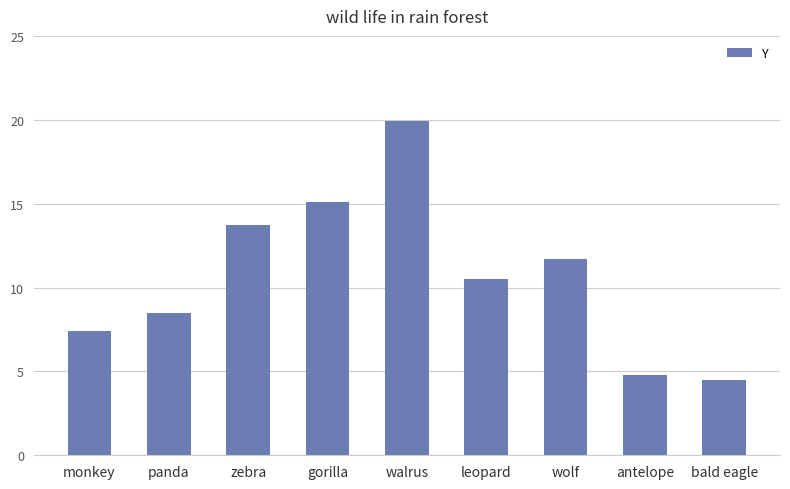

Reading left to right, what are all the values shown in this chart?

monkey=7.4	panda=8.5	zebra=13.7	gorilla=15.1	walrus=19.9	leopard=10.5	wolf=11.7	antelope=4.8	bald eagle=4.5